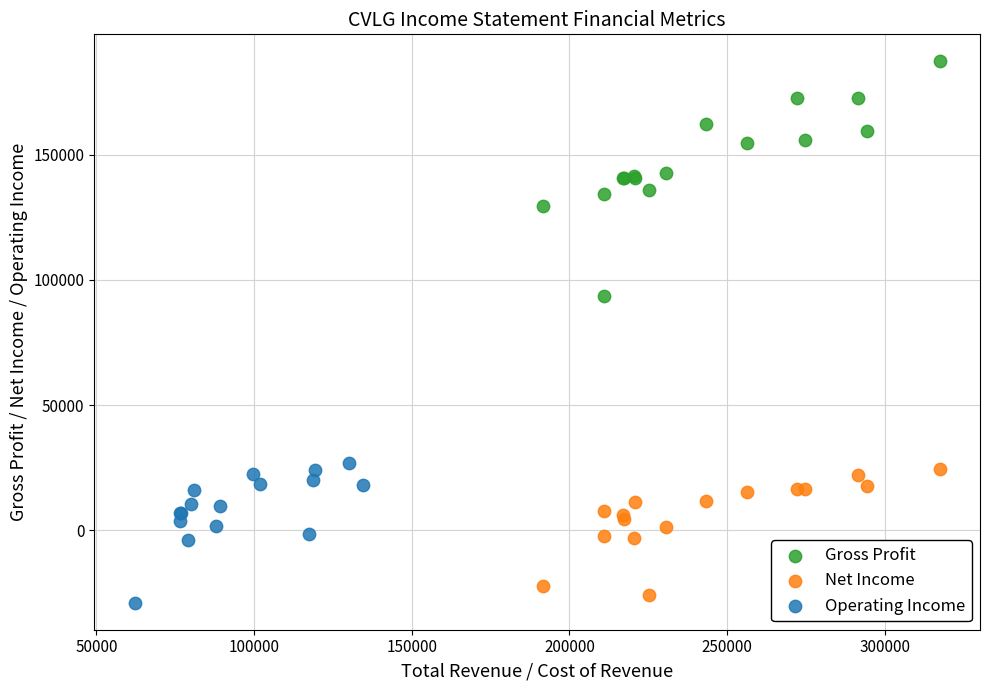

Which series contains the highest Y value?

Gross Profit